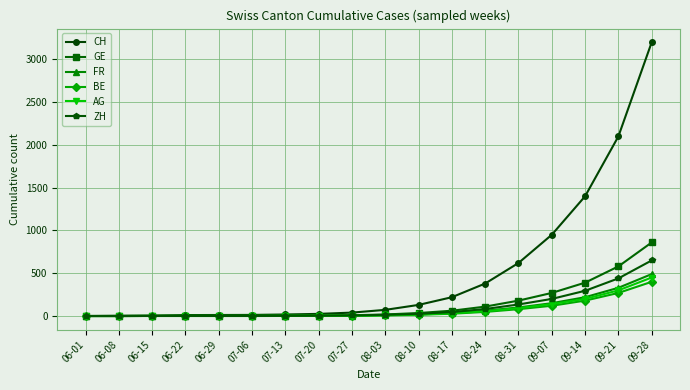

Which series has the largest total across all categories?

CH